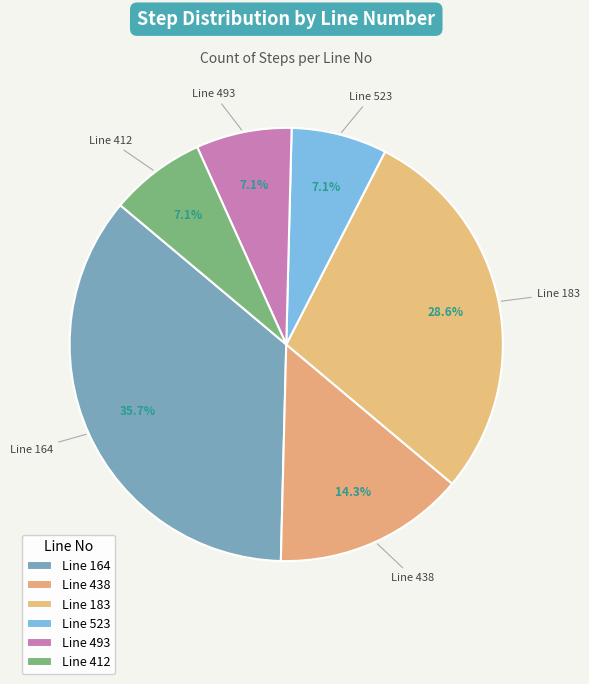

Which slice is the smallest?

523